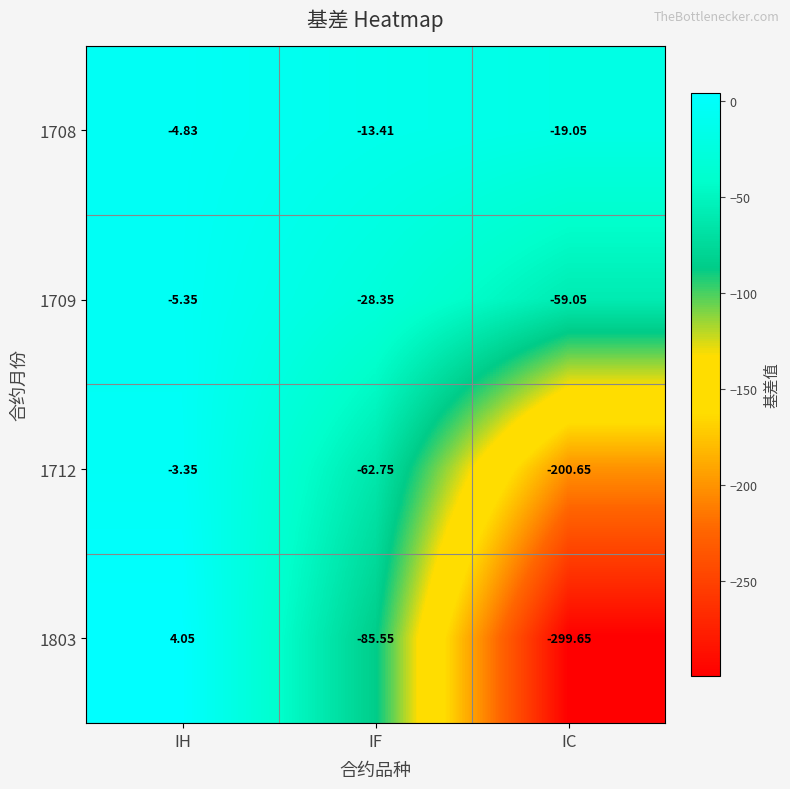

Rank the series by their average value, from lowest to highest.

1803, 1712, 1709, 1708